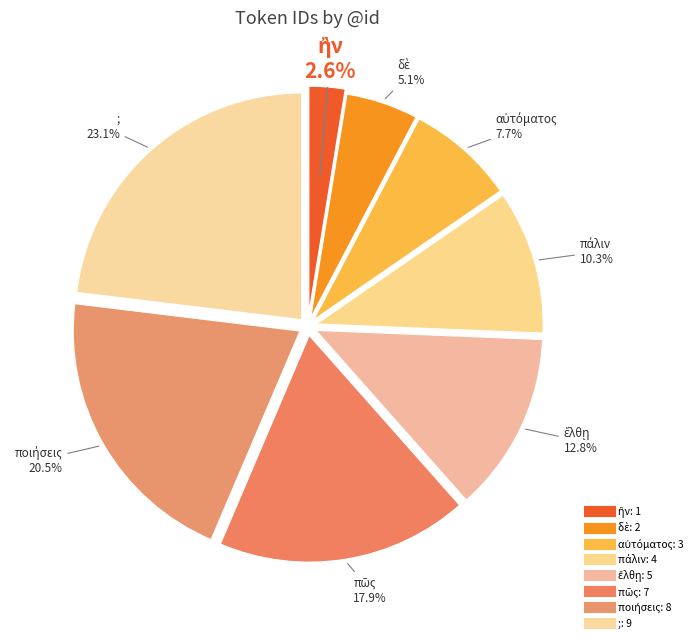

Count the number of slices in the pie.

8